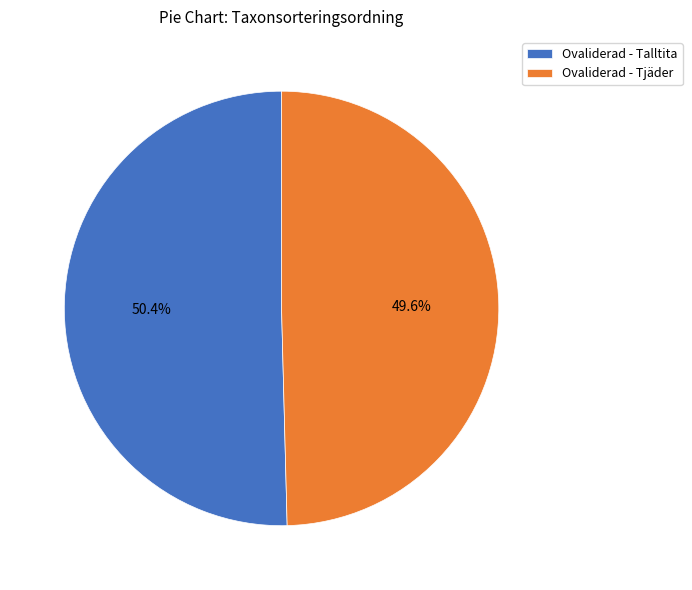

To the nearest percent, what portion does Ovaliderad - Tjäder represent?

50%